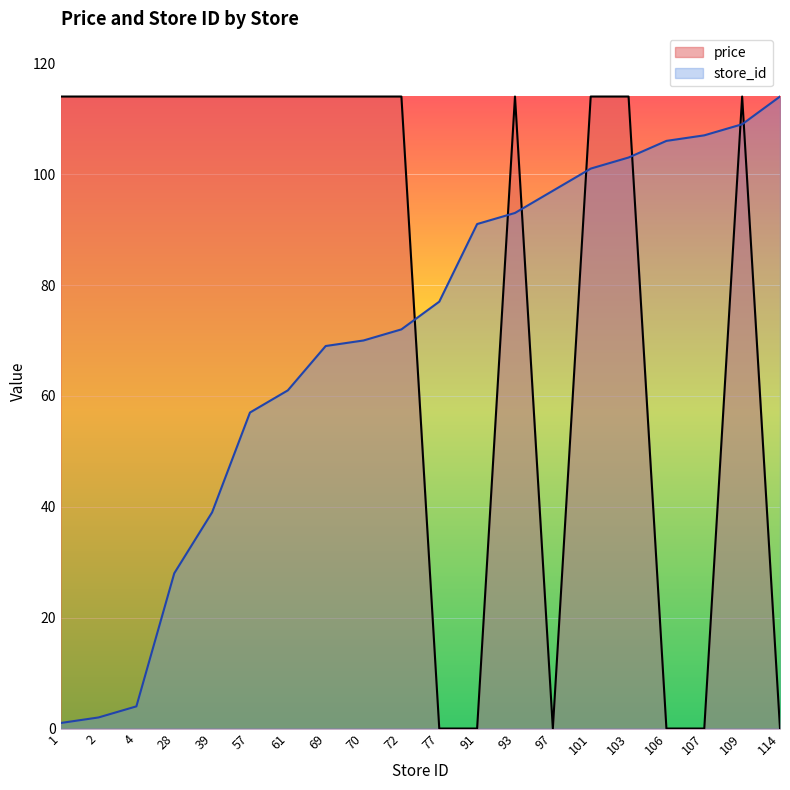

List the series in order of their overall mean, lowest first.

store_id, price